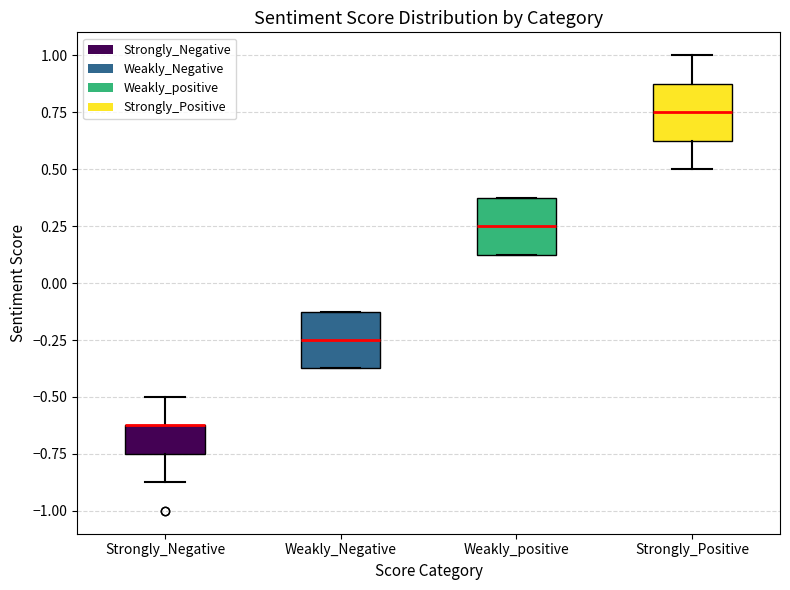

Reading left to right, transcribe this box plot: for each box, give where its median line is, the range the box spans, and where its two whiskers end, as read against the y-axis. The values are not printed on the chart, so give them approximately, as read against the axis.

Strongly_Negative: median -0.60 (drawn on the box's upper edge), box -0.75 to -0.60, whiskers -0.85 to -0.50
Weakly_Negative: median -0.25, box -0.35 to -0.10, whiskers -0.35 to -0.10
Weakly_positive: median 0.25, box 0.15 to 0.40, whiskers 0.15 to 0.40
Strongly_Positive: median 0.75, box 0.65 to 0.90, whiskers 0.50 to 1.00